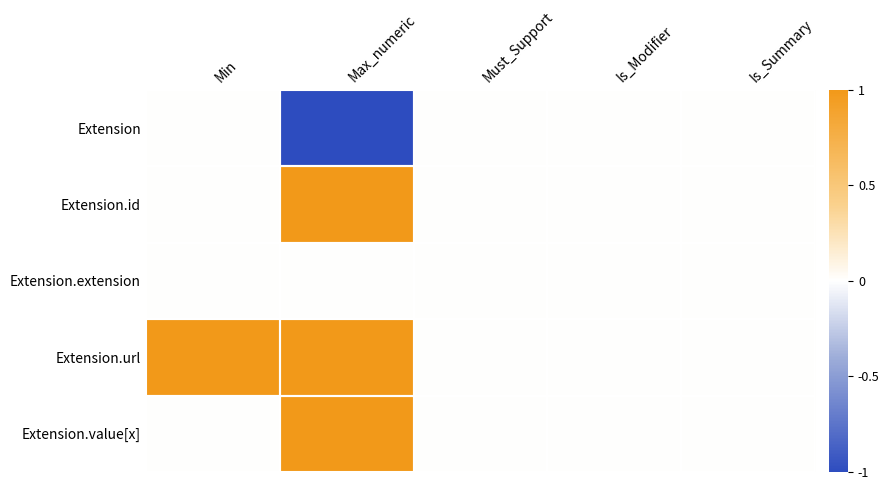

What is the smallest value displayed?

-1